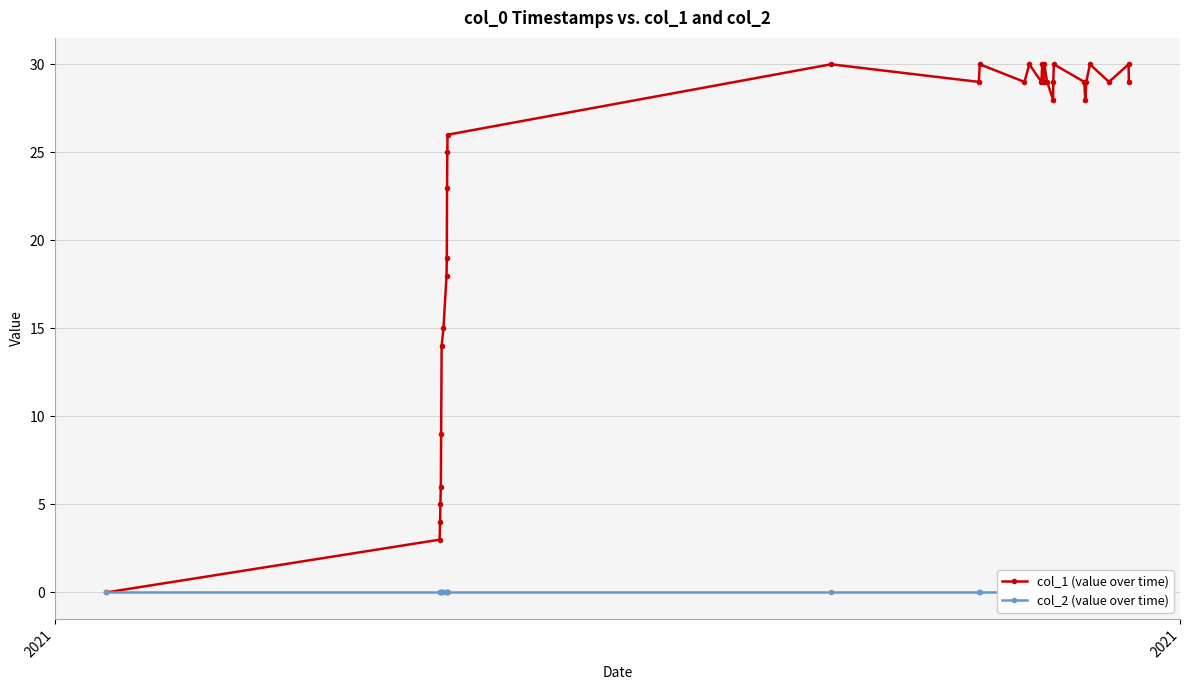

True or false: col_1 (value over time) and col_2 (value over time) intersect in this chart.

False